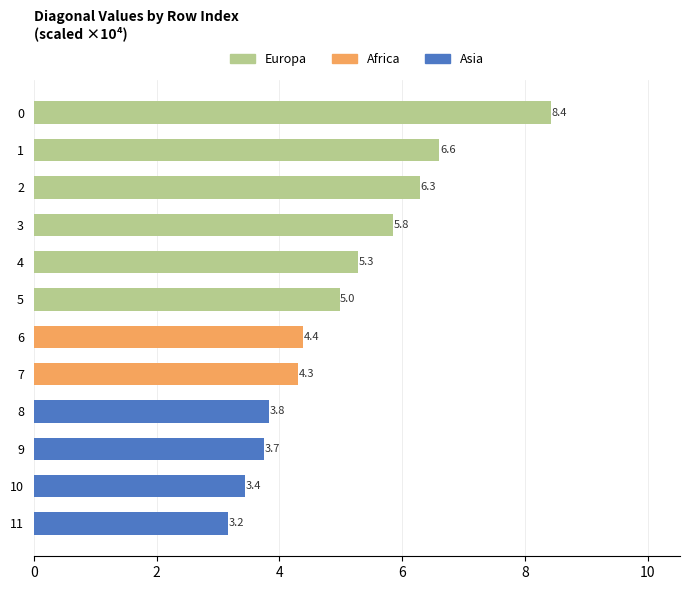

How many values in the Europa series exceed 4?

6